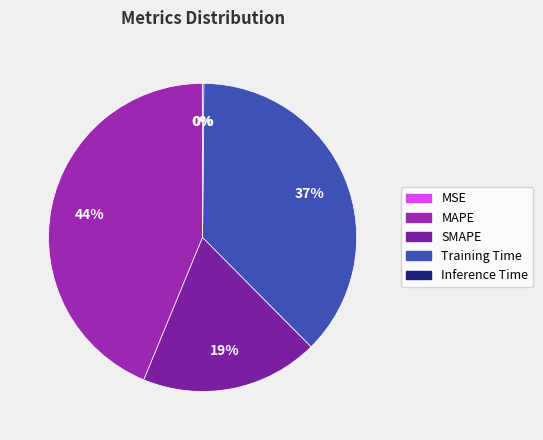

To the nearest percent, what is the combined percentage of Inference Time and MAPE?

44%